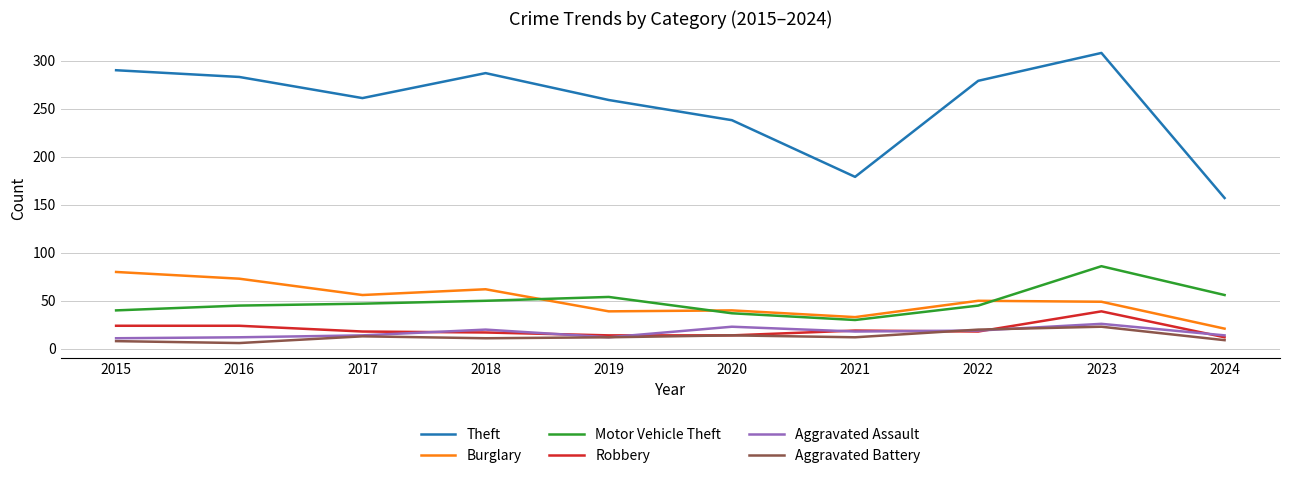

True or false: Burglary has a value of 40 at 2020.

True